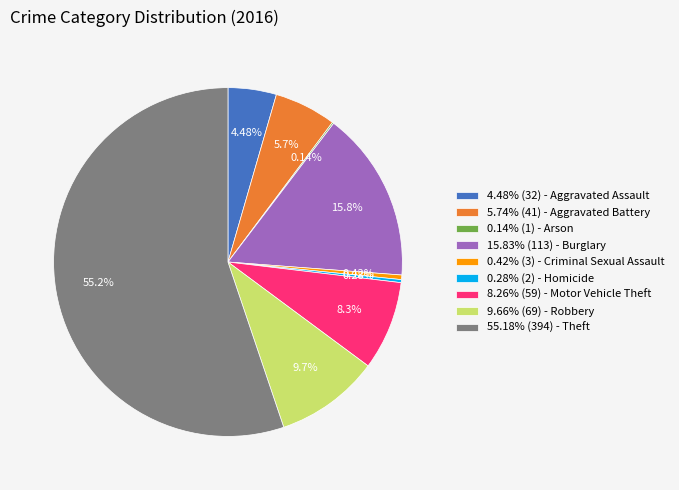

Do 15.83% (113) - Burglary and 0.42% (3) - Criminal Sexual Assault together represent more than half of the pie?

No